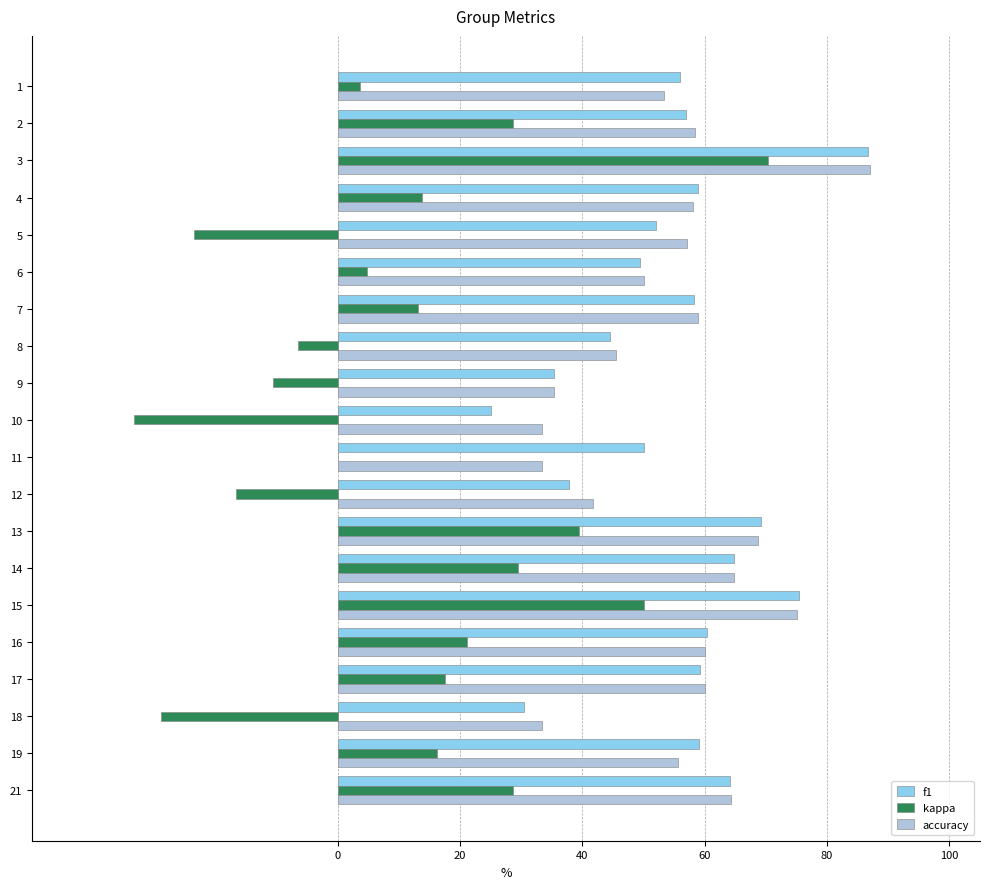

What are all the series names shown in the legend?

f1, kappa, accuracy